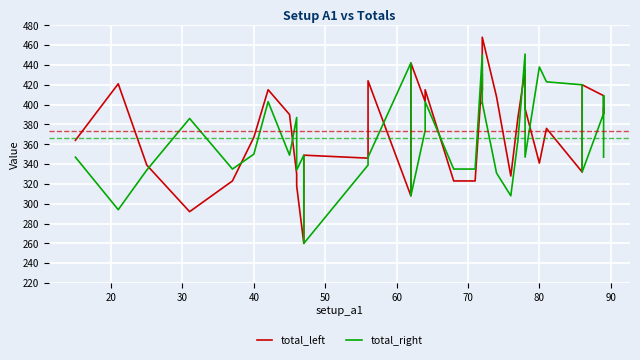

Is this an area chart (filled region under the line)?

No